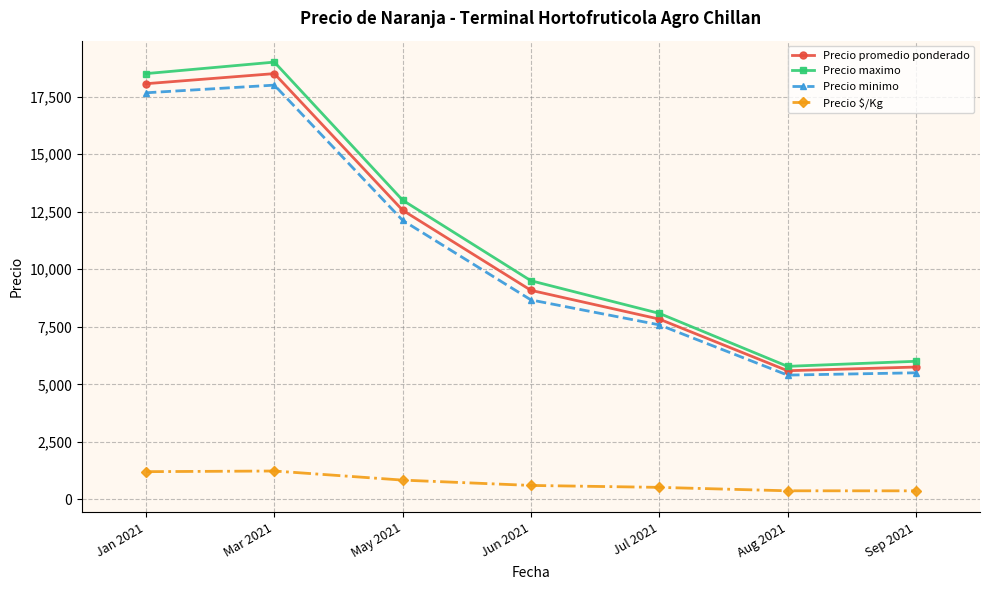

The value of Precio promedio ponderado at May 2021 is 12562.5. True or false?

True